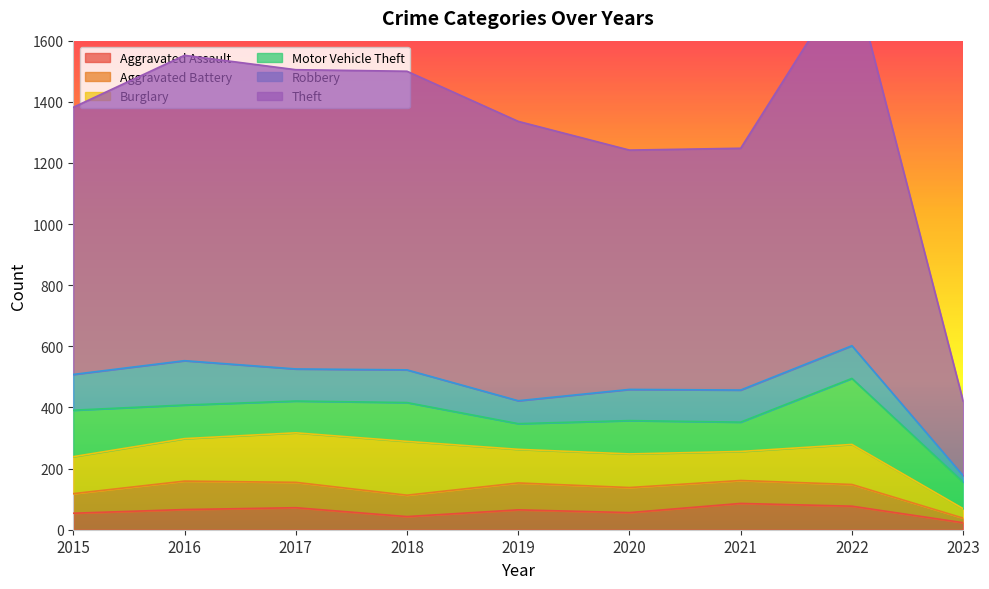

At which label does Robbery reach its peak?

2016